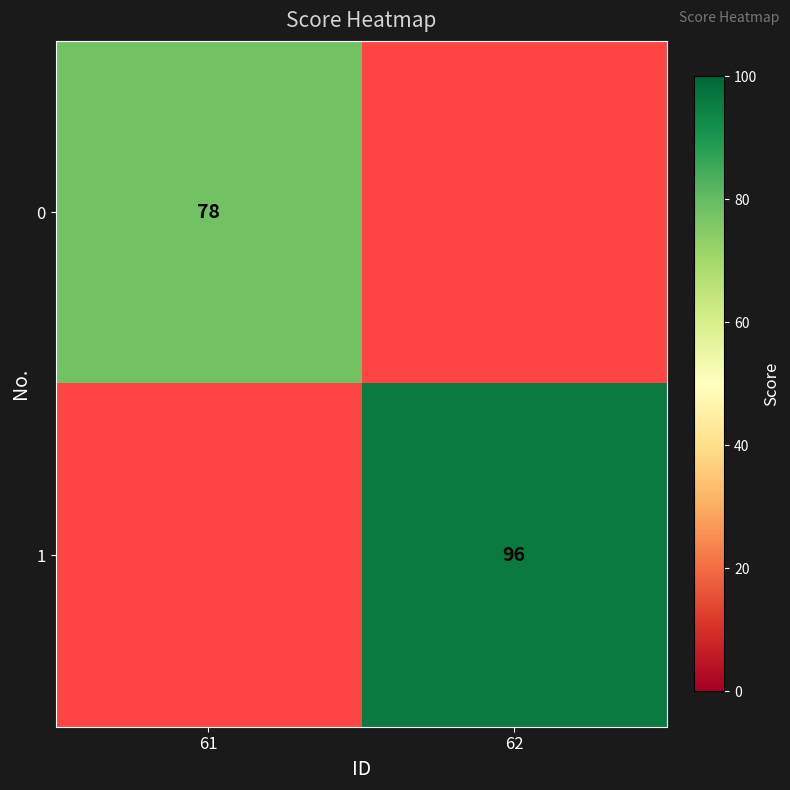

The 0 series shows 106 at 61. True or false?

False